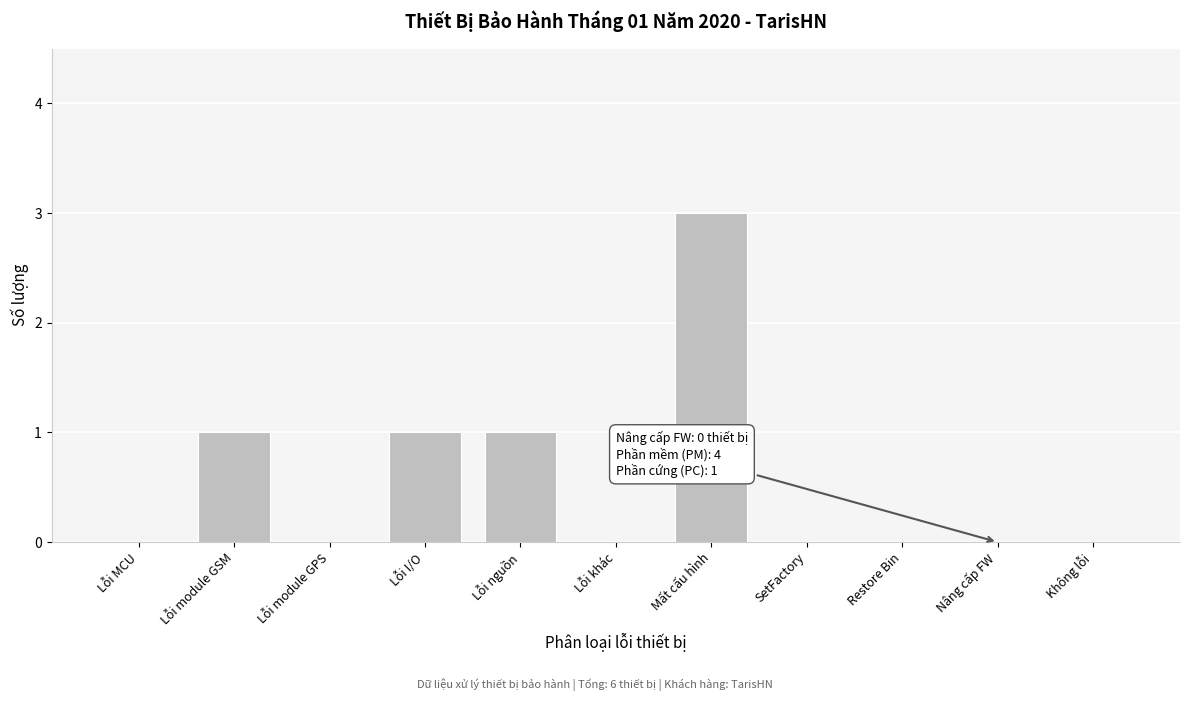

Reading left to right, what are all the values shown in this chart?

Lỗi MCU=0	Lỗi module GSM=1	Lỗi module GPS=0	Lỗi I/O=1	Lỗi nguồn=1	Lỗi khác=0	Mất cấu hình=3	SetFactory=0	Restore Bin=0	Nâng cấp FW=0	Không lỗi=0